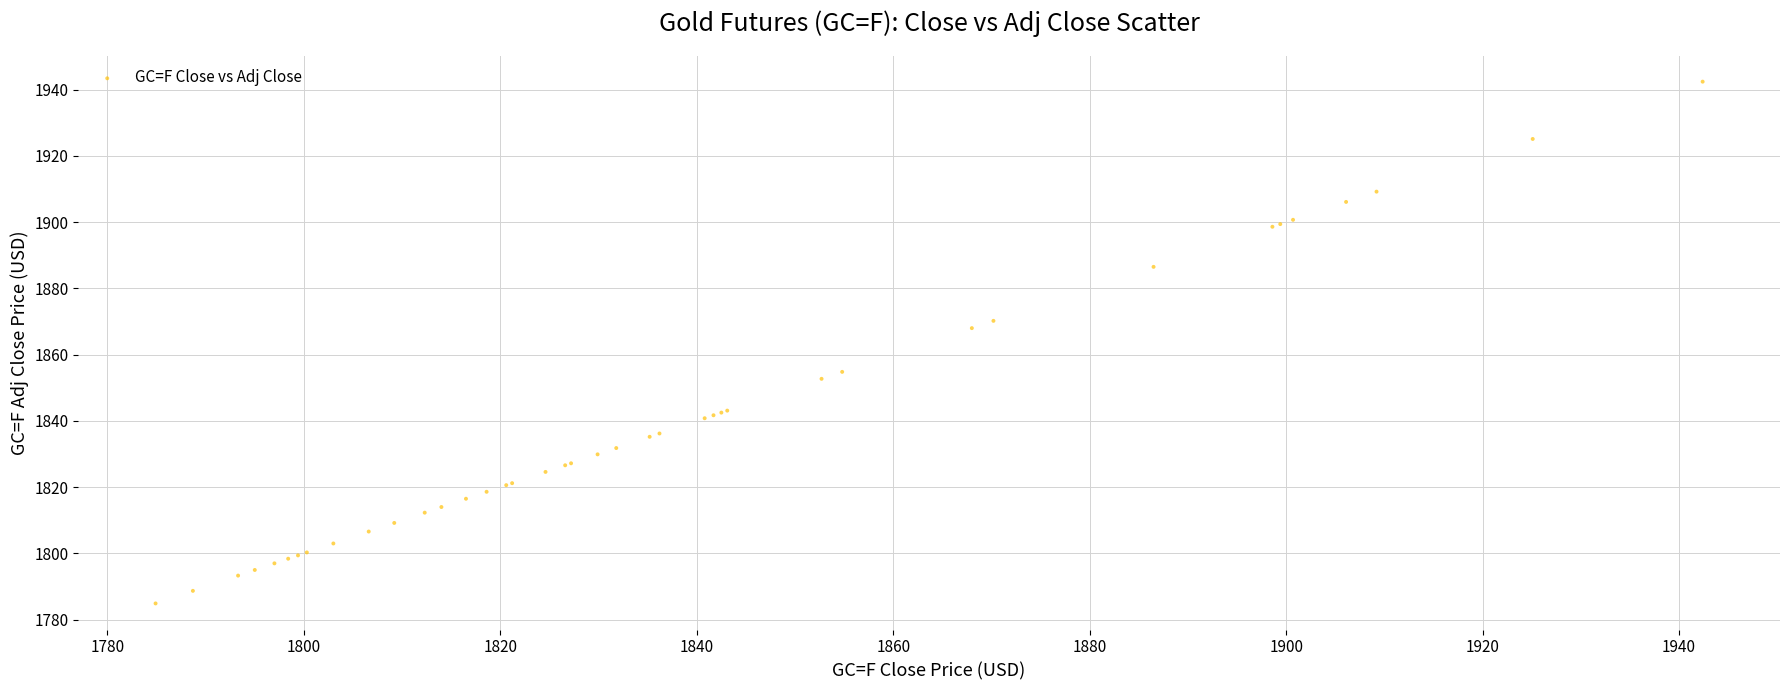

What Y value in the scatter plot is closest to 1863?

1868.0